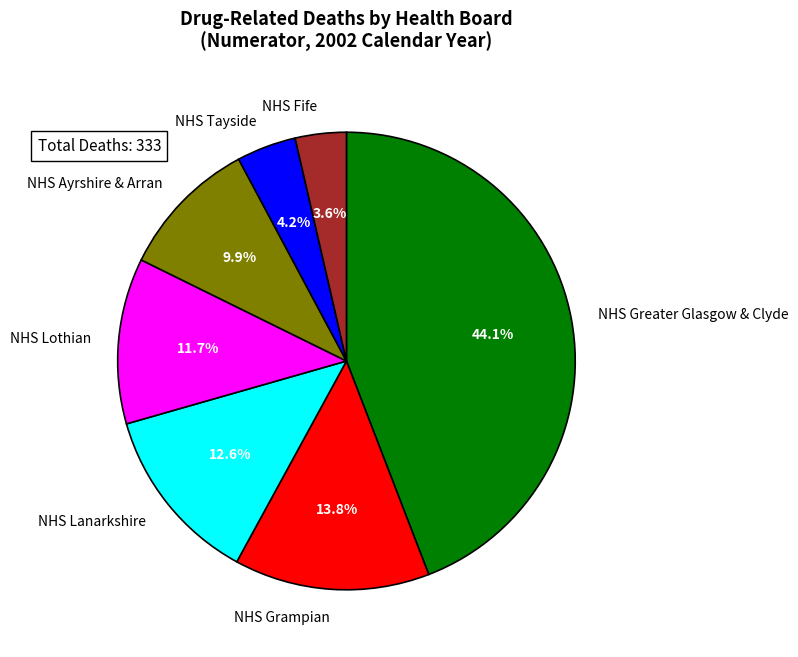

True or false: NHS Ayrshire & Arran accounts for 16% of the total.

False